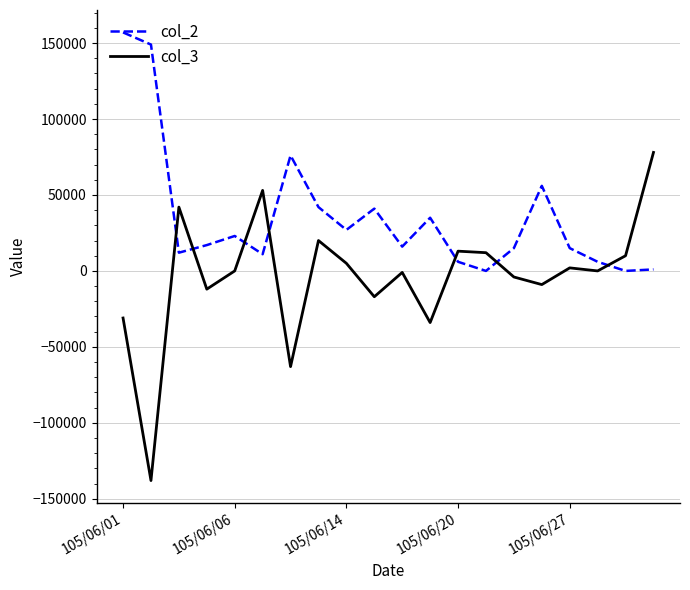

What is the smallest value displayed?

-138000